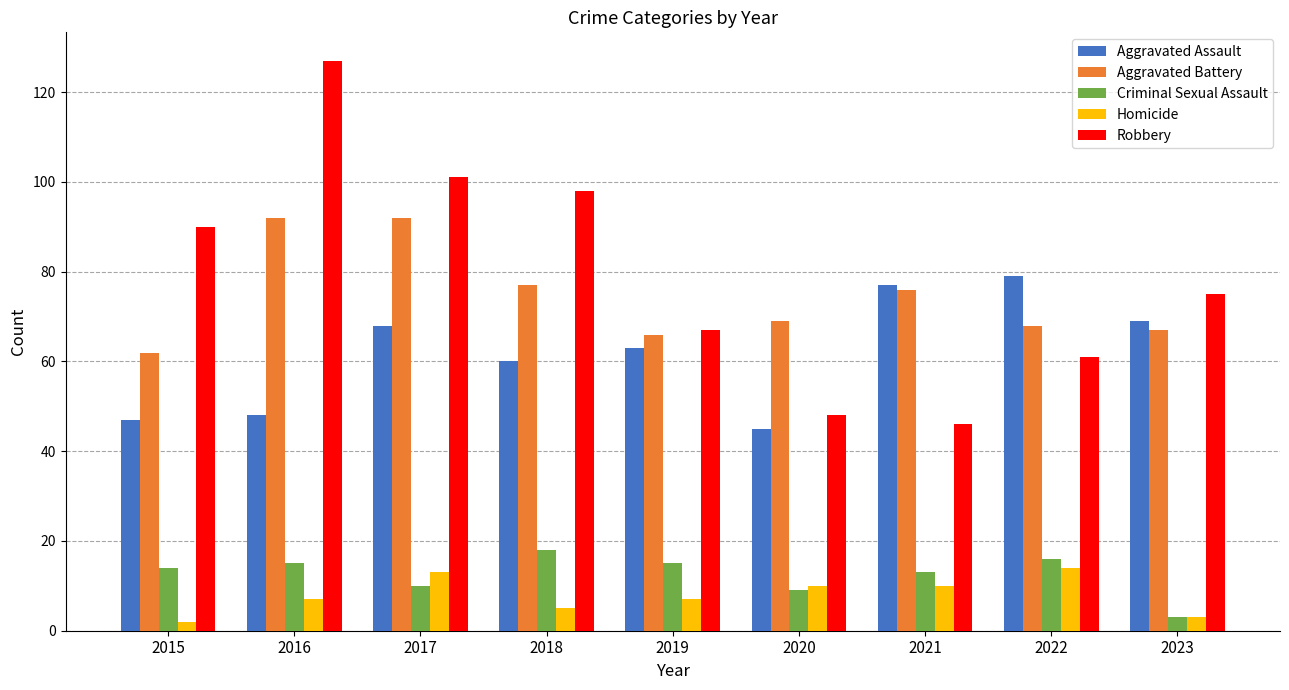

What is the total value across all series at 2022?

238